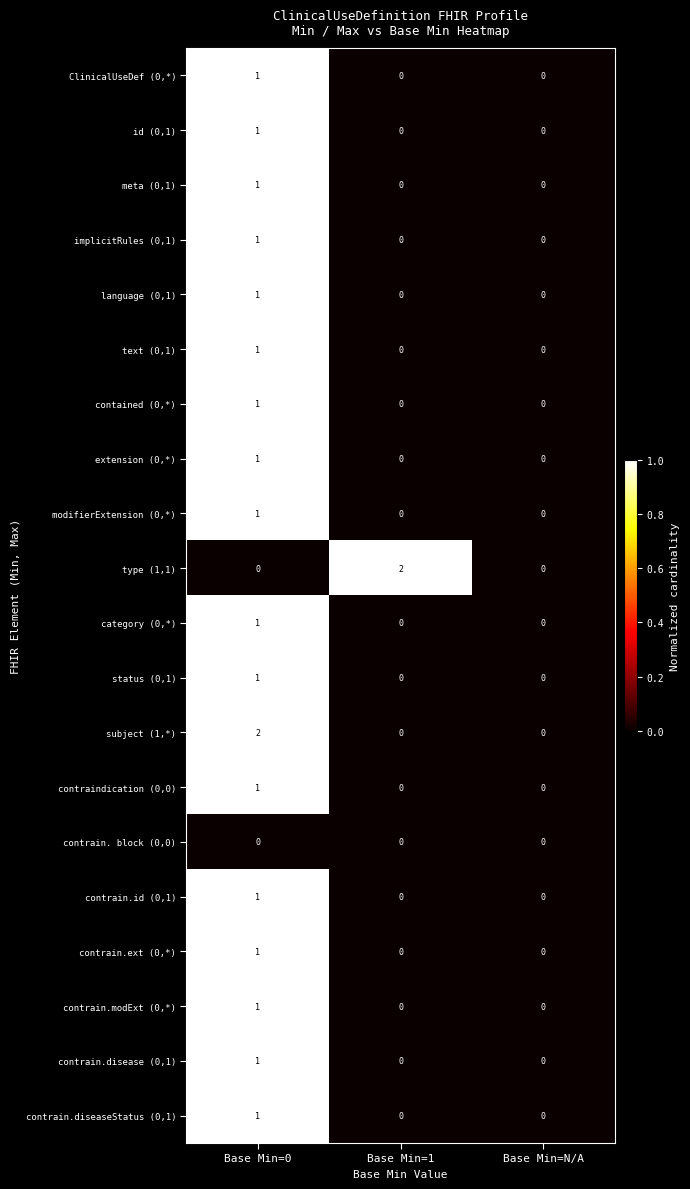

The contrain. block (0,0) series shows 0 at Base Min=N/A. True or false?

True